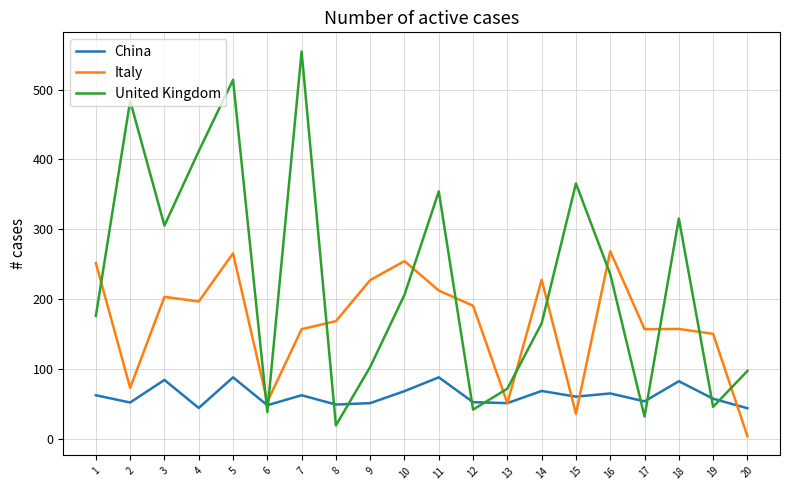

True or false: United Kingdom has a value of 46.4 at 19.

True